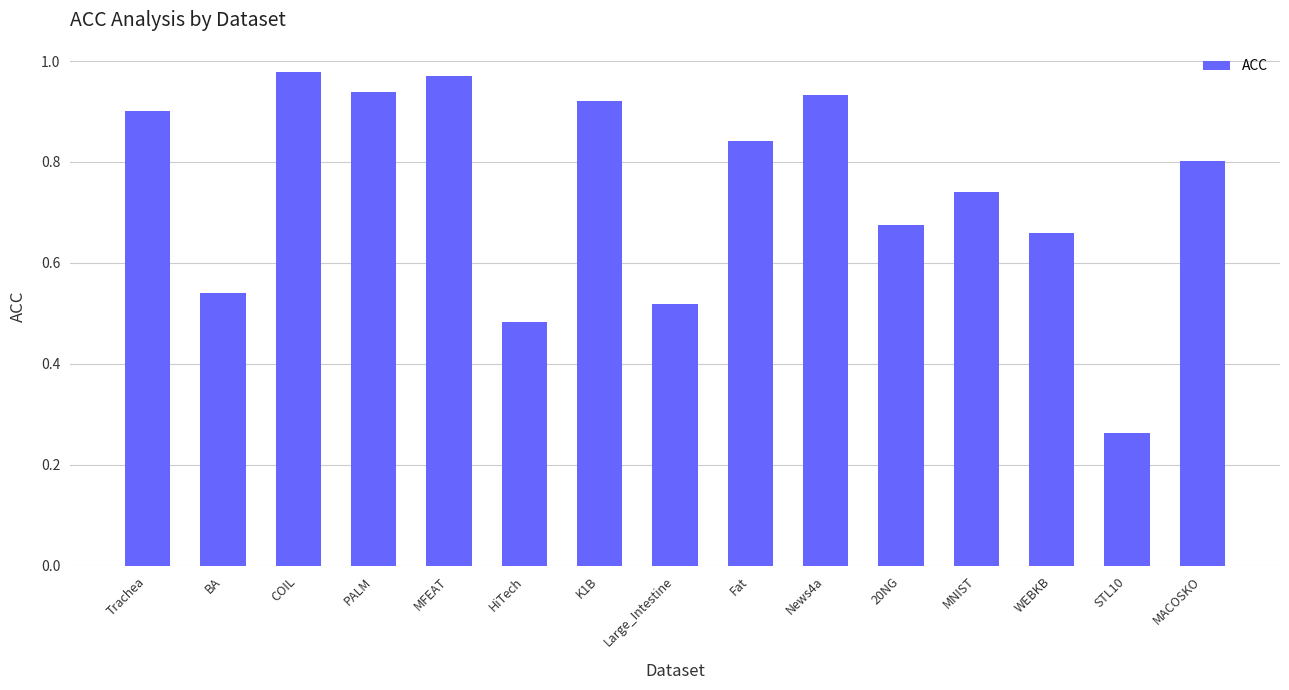

The chart shows a value of 0.9 at PALM. True or false?

True